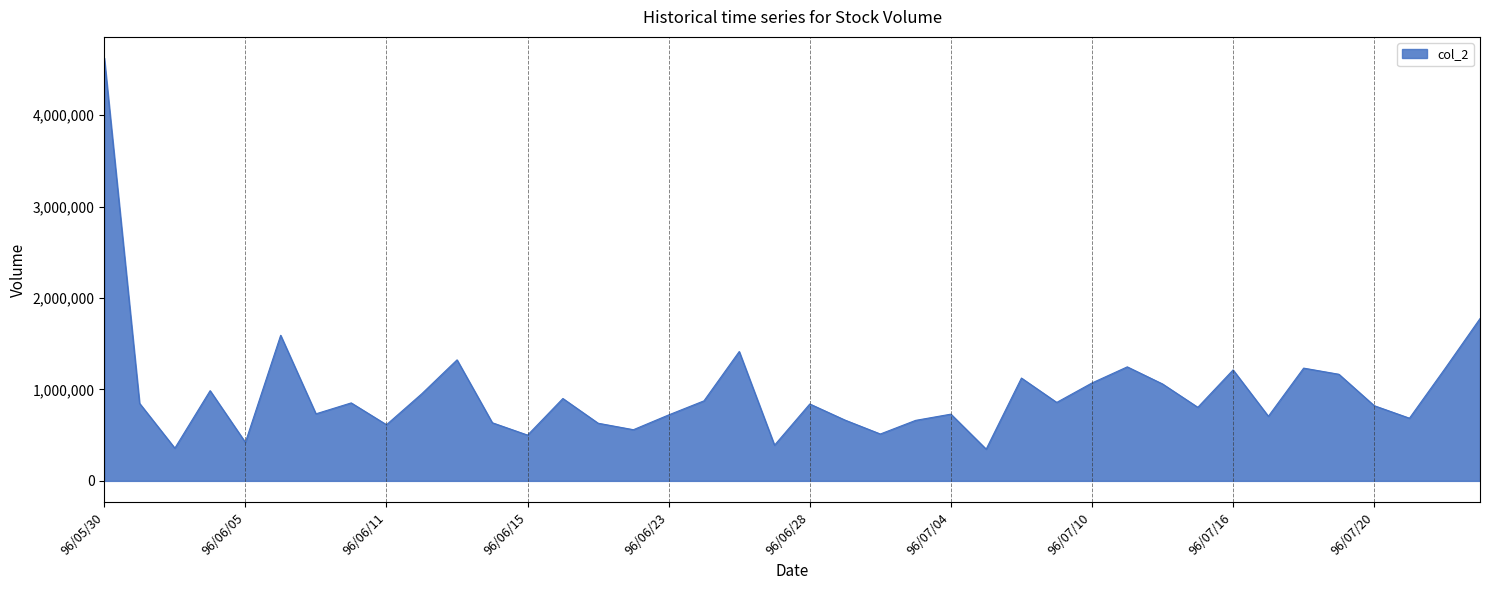

What is the sum of all values?

38693490